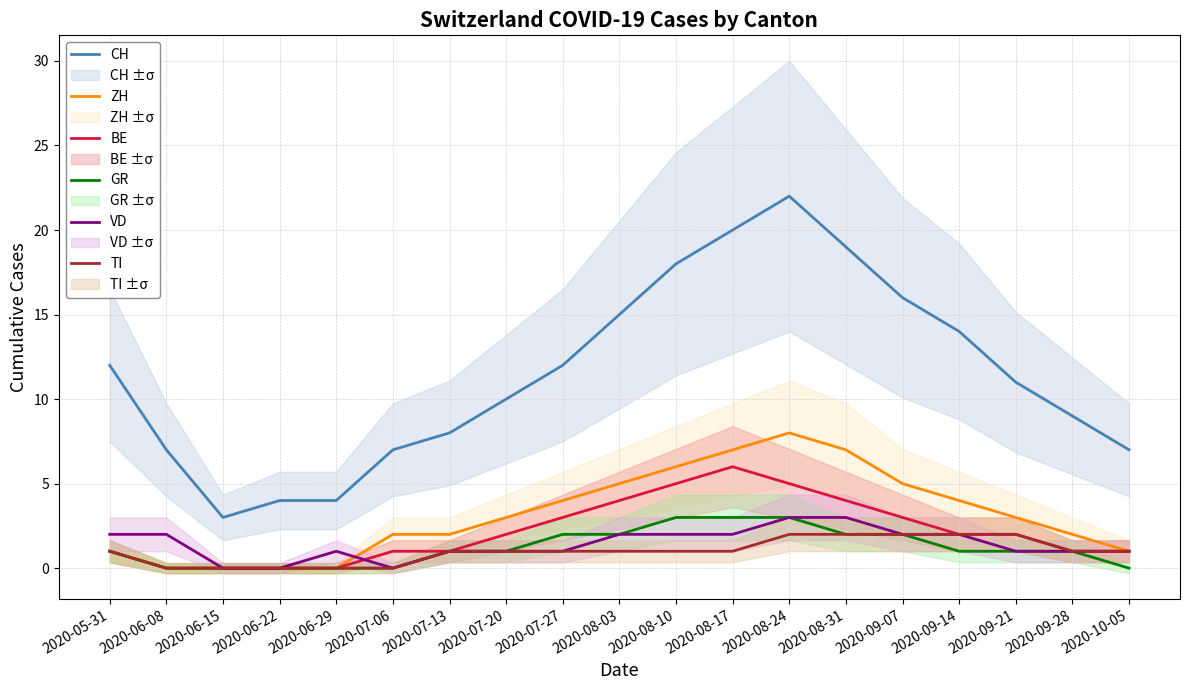

What position from the right is 2020-07-06?

14